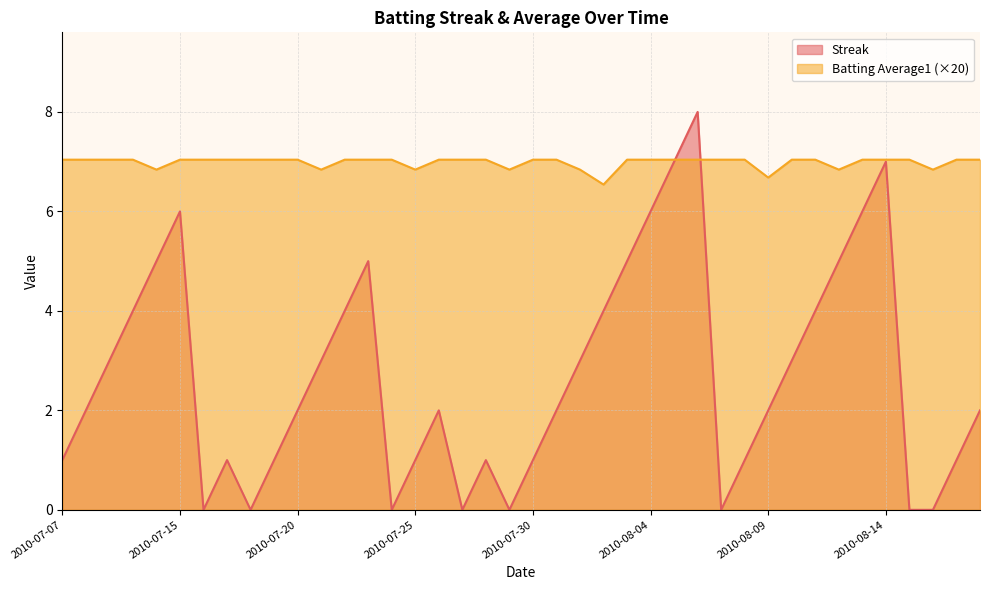

What is the difference between the maximum and minimum values in the Streak series?

8.0